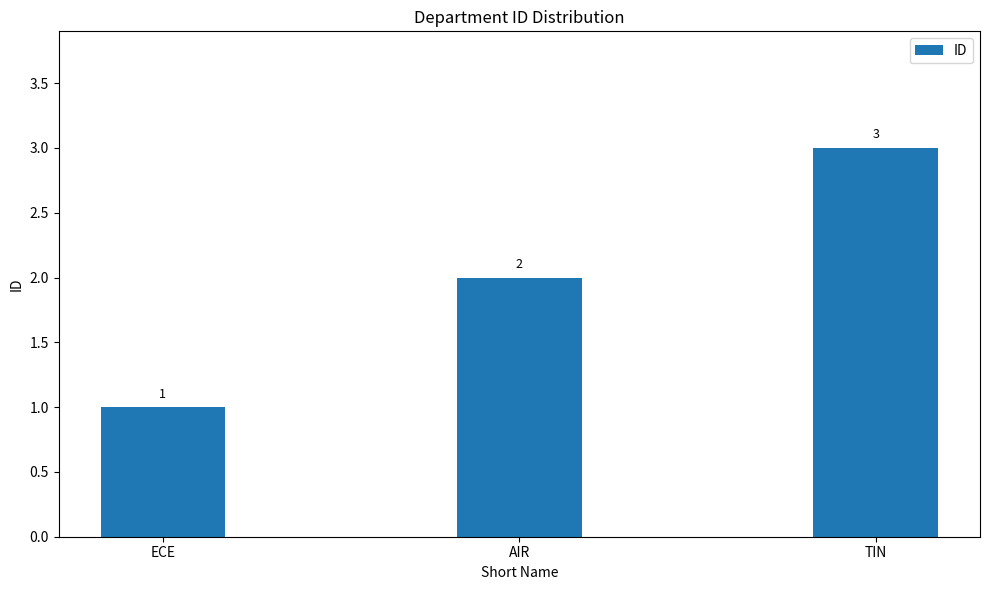

What is the smallest value displayed?

1